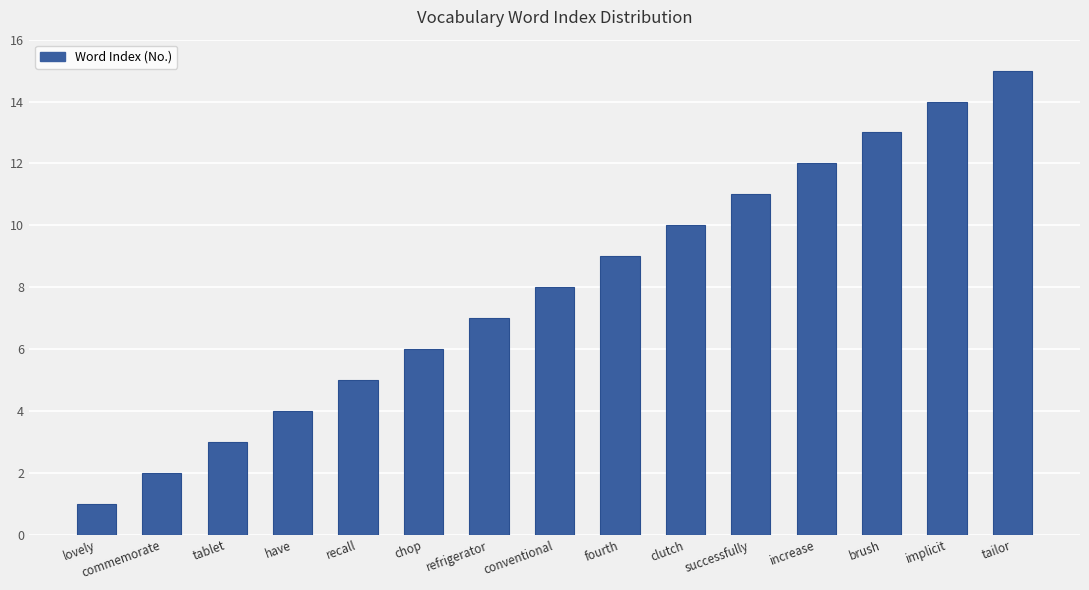

Reading right to left, transcribe all the data shown in this chart.

tailor=15	implicit=14	brush=13	increase=12	successfully=11	clutch=10	fourth=9	conventional=8	refrigerator=7	chop=6	recall=5	have=4	tablet=3	commemorate=2	lovely=1